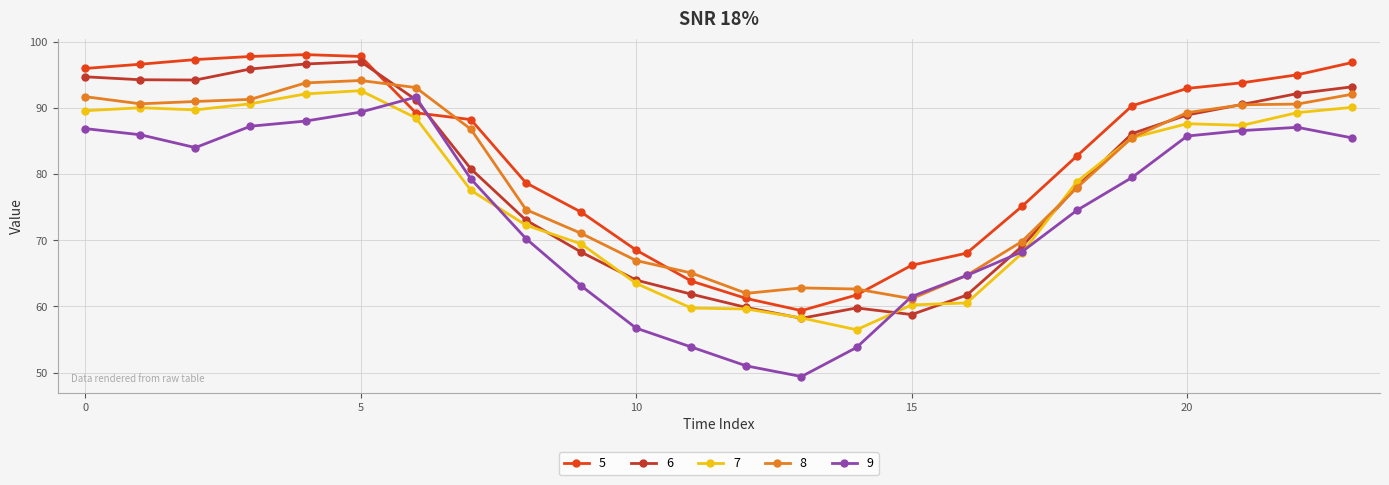

What is the value of the 9 point at the 15th from the left?

53.8